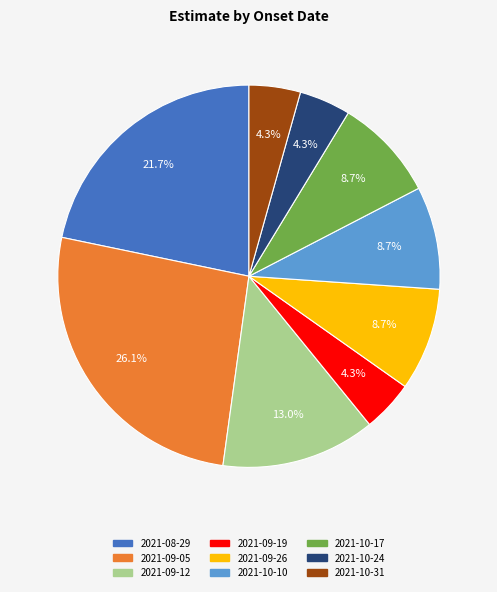

Does any single category account for the majority?

No